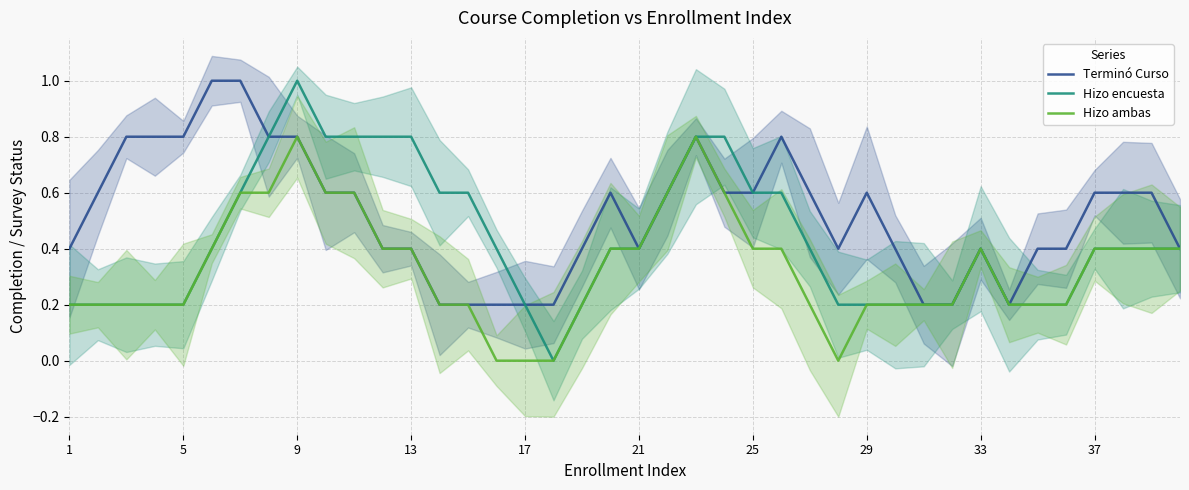

Reading right to left, extract all data points from this chart.

Terminó Curso: 0.4	0.6	0.6	0.6	0.4	0.4	0.2	0.4	0.2	0.2	0.4	0.6	0.4	0.6	0.8	0.6	0.6	0.8	0.6	0.4	0.6	0.4	0.2	0.2	0.2	0.2	0.2	0.4	0.4	0.6	0.6	0.8	0.8	1.0	1.0	0.8	0.8	0.8	0.6	0.4
Hizo encuesta: 0.4	0.4	0.4	0.4	0.2	0.2	0.2	0.4	0.2	0.2	0.2	0.2	0.2	0.4	0.6	0.6	0.8	0.8	0.6	0.4	0.4	0.2	0.0	0.2	0.4	0.6	0.6	0.8	0.8	0.8	0.8	1.0	0.8	0.6	0.4	0.2	0.2	0.2	0.2	0.2
Hizo ambas: 0.4	0.4	0.4	0.4	0.2	0.2	0.2	0.4	0.2	0.2	0.2	0.2	0.0	0.2	0.4	0.4	0.6	0.8	0.6	0.4	0.4	0.2	0.0	0.0	0.0	0.2	0.2	0.4	0.4	0.6	0.6	0.8	0.6	0.6	0.4	0.2	0.2	0.2	0.2	0.2